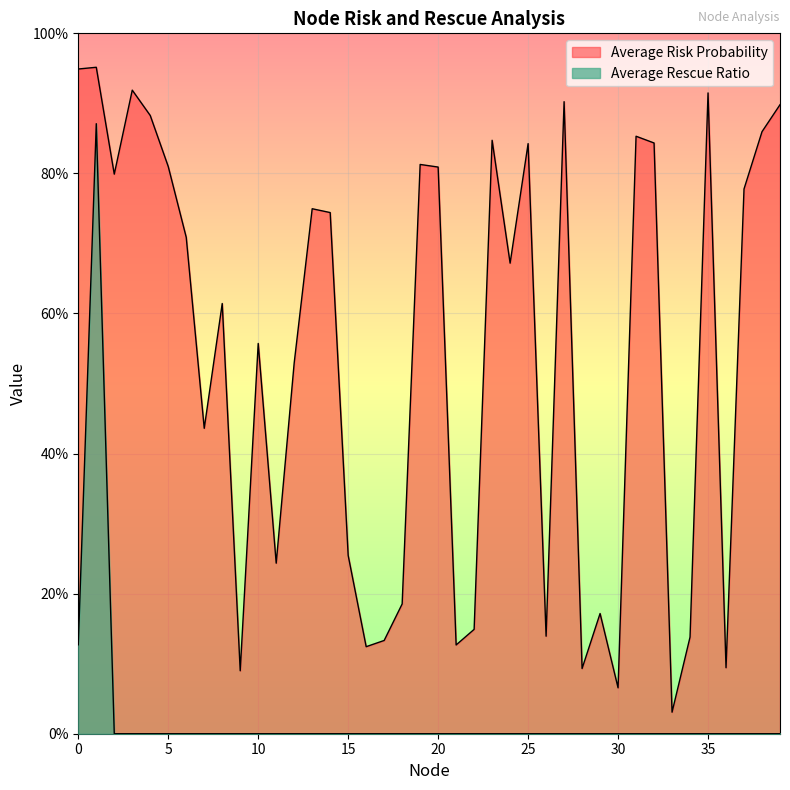

Between 5 and 10, which series saw the biggest shift?

Average Risk Probability